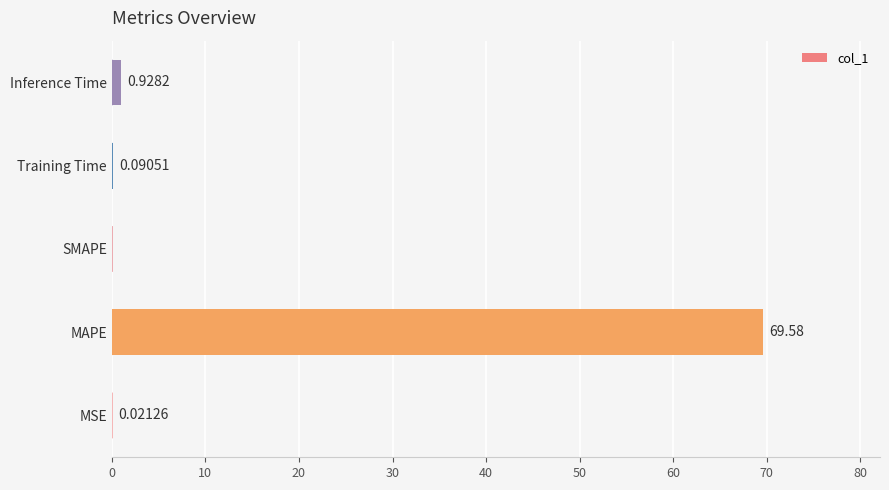

Which label corresponds to the largest value in the chart?

MAPE